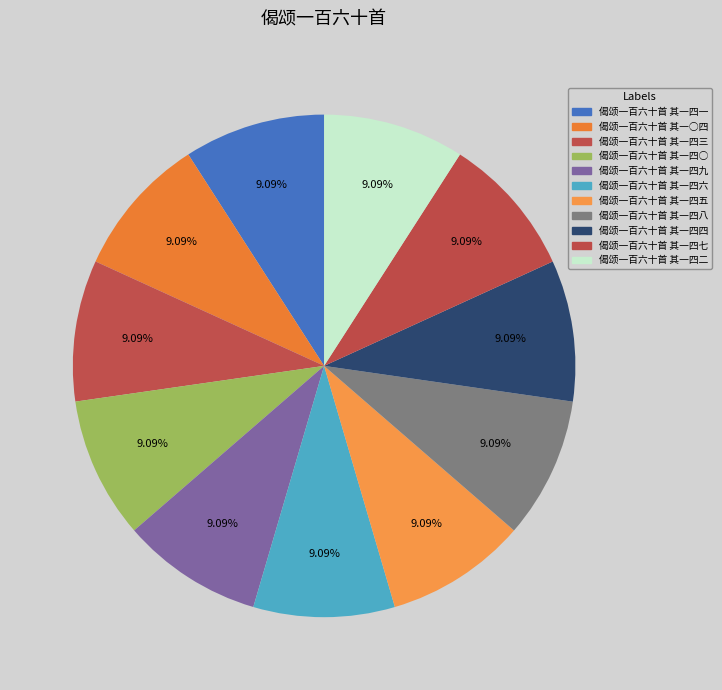

Is there a majority slice in this chart?

No